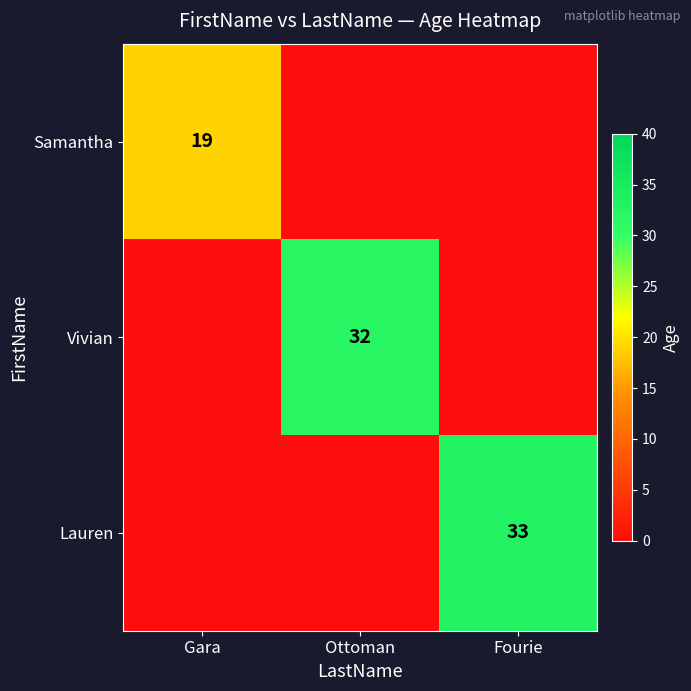

Between Ottoman and Fourie, which is larger?

Ottoman